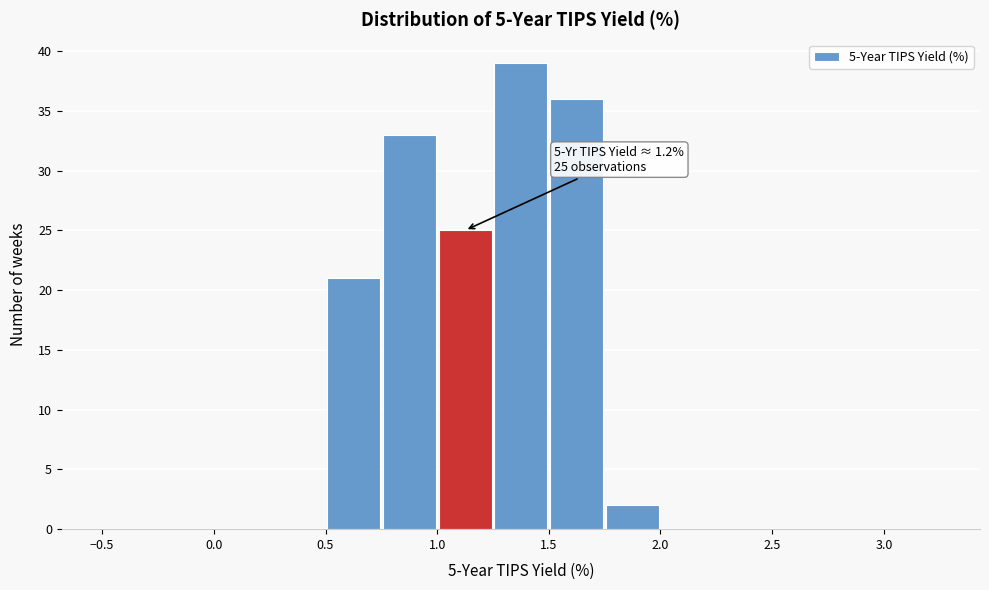

Which range on the x-axis has the tallest bar?

1.25 to 1.50